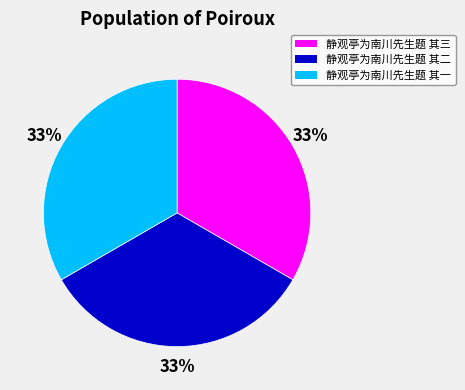

Combined, do 静观亭为南川先生题 其三 and 静观亭为南川先生题 其二 account for over 50%?

Yes